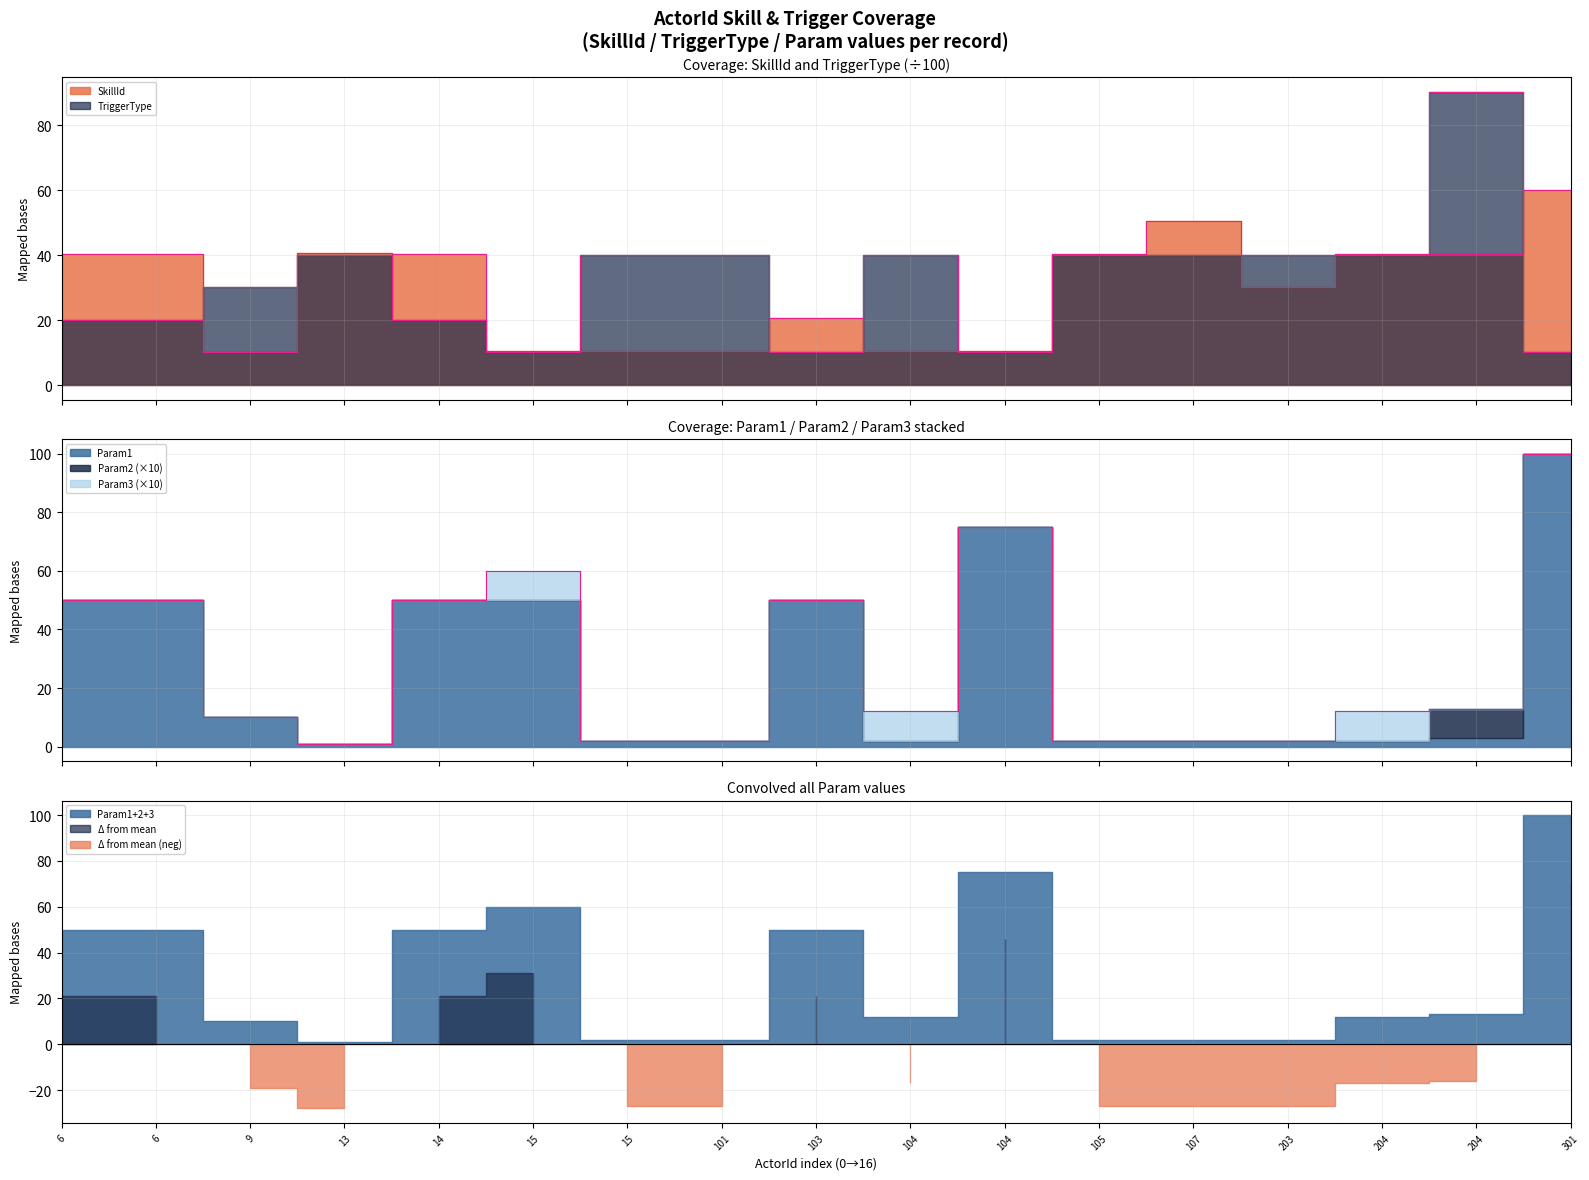

Is it true that Param1 equals 99.5 at 15?

False